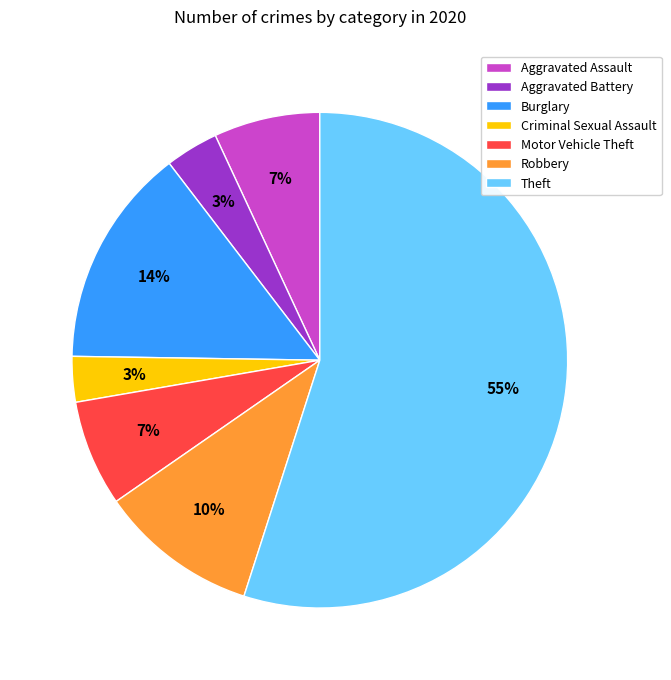

Does any single category account for the majority?

Yes